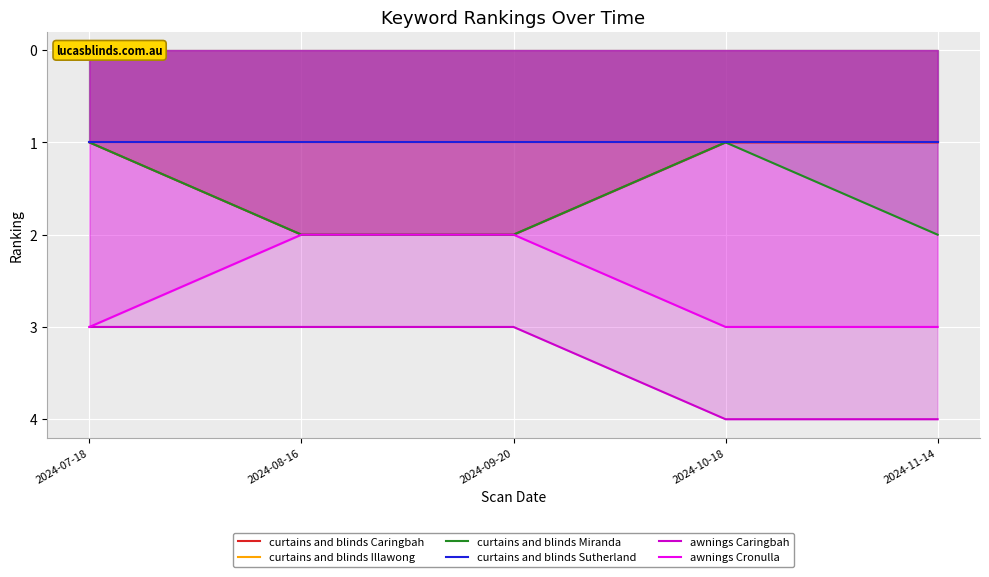

Reading right to left, list all the values displayed in this chart.

curtains and blinds Caringbah: 1	1	2	2	1
curtains and blinds Illawong: 1	1	1	1	1
curtains and blinds Miranda: 2	1	2	2	1
curtains and blinds Sutherland: 1	1	1	1	1
awnings Caringbah: 4	4	3	3	3
awnings Cronulla: 3	3	2	2	3